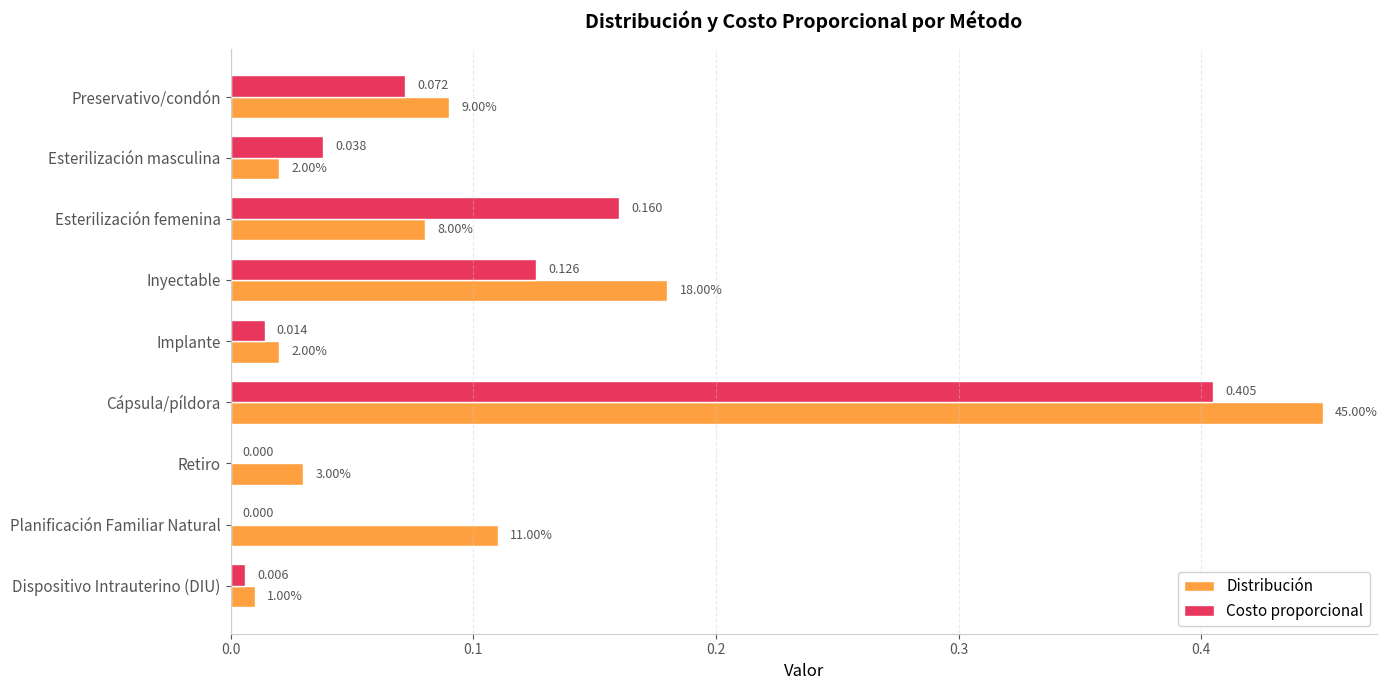

Between Preservativo/condón and Planificación Familiar Natural, which series saw the biggest shift?

Costo proporcional